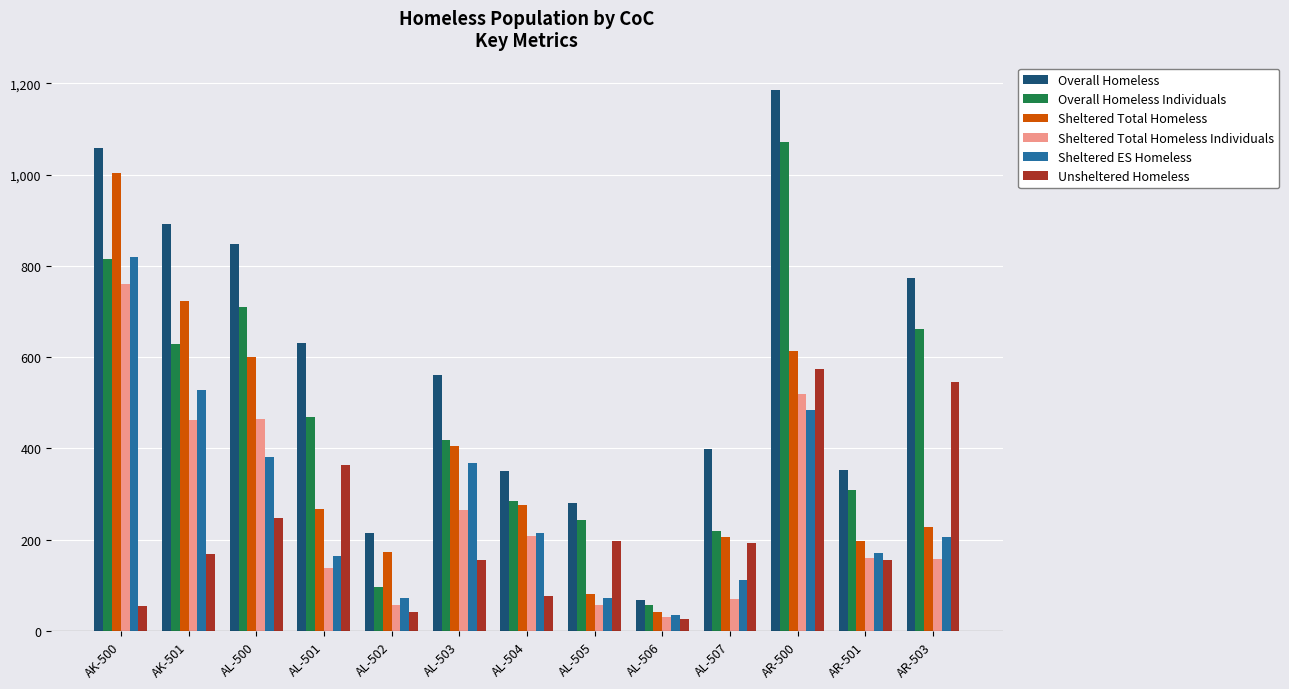

What is the value of the Overall Homeless bar at the 12th from the left?

352